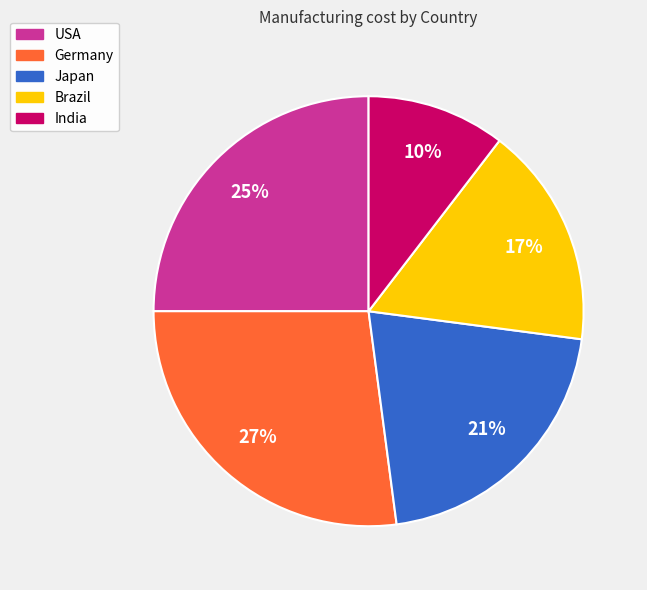

What percentage is the India slice, to the nearest percent?

10%